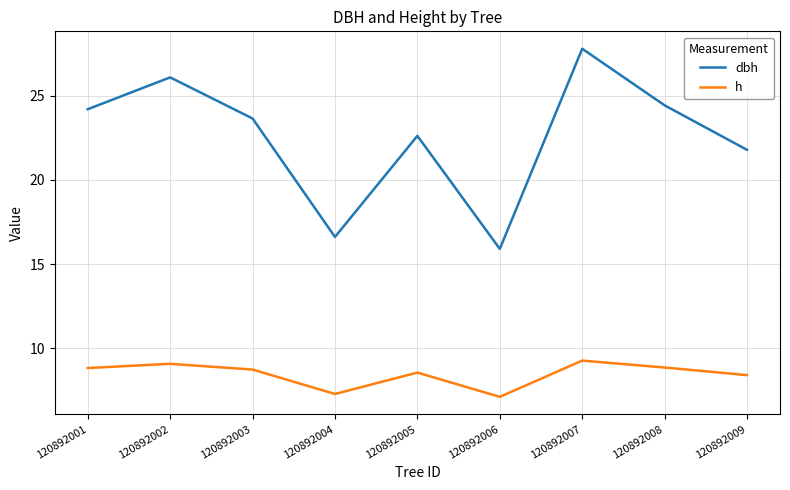

What is the difference between the maximum and minimum values in the dbh series?

11.9